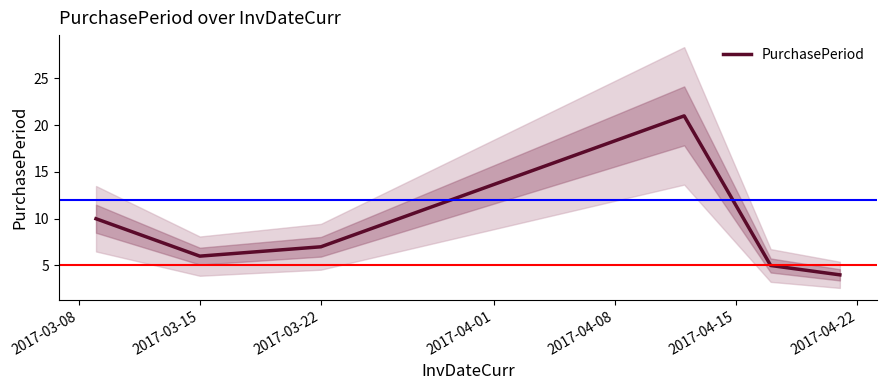

How many interior local peaks (higher than both neighbors) does the data have?

1